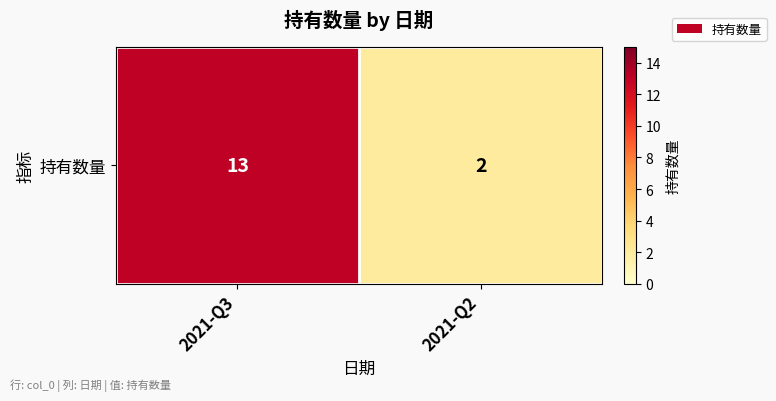

What is the sum of all values?

15